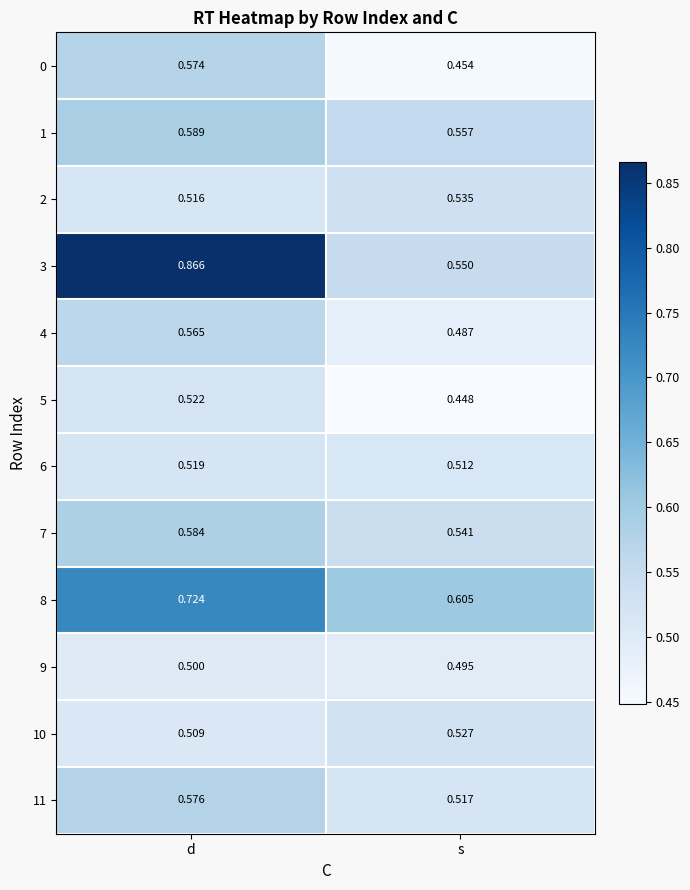

What is the total value across all series at s?

6.2